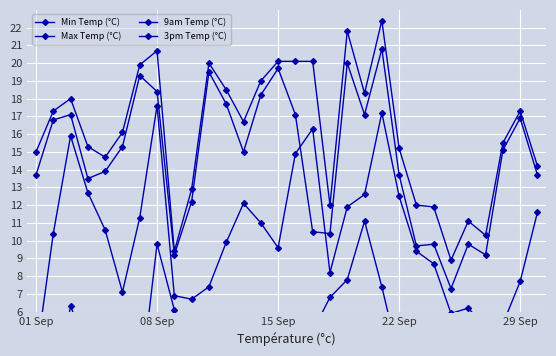

How many values in Min Temp (°C) are above zero?

20